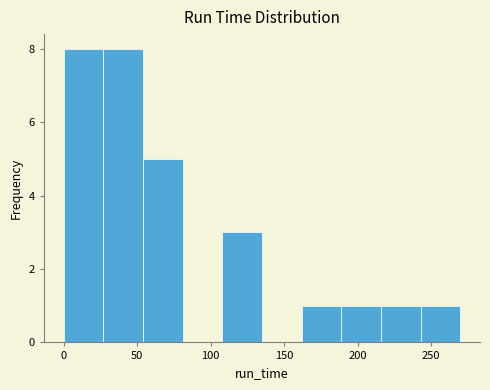

Reading left to right, list every bar in this chart as the range it spans on the x-axis followed by its height. Neither the bar edges nor the heights are printed on the chart, so give them approximately, as read against the axes.

0 to 25: 8
25 to 55: 8
55 to 80: 5
80 to 110: 0
110 to 135: 3
135 to 160: 0
160 to 190: 1
190 to 215: 1
215 to 245: 1
245 to 270: 1